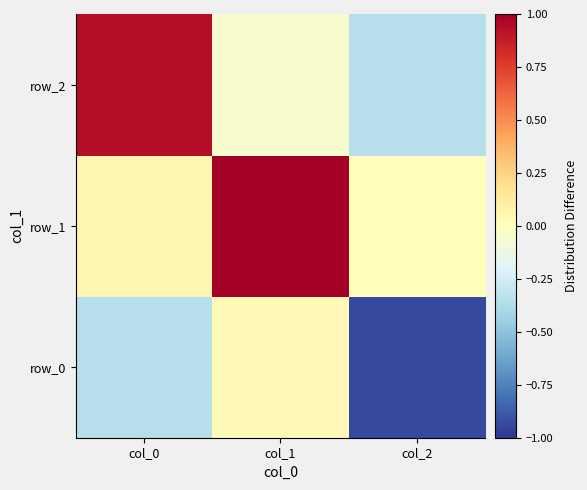

Where is row_2 nearest to the value 0?

col_1